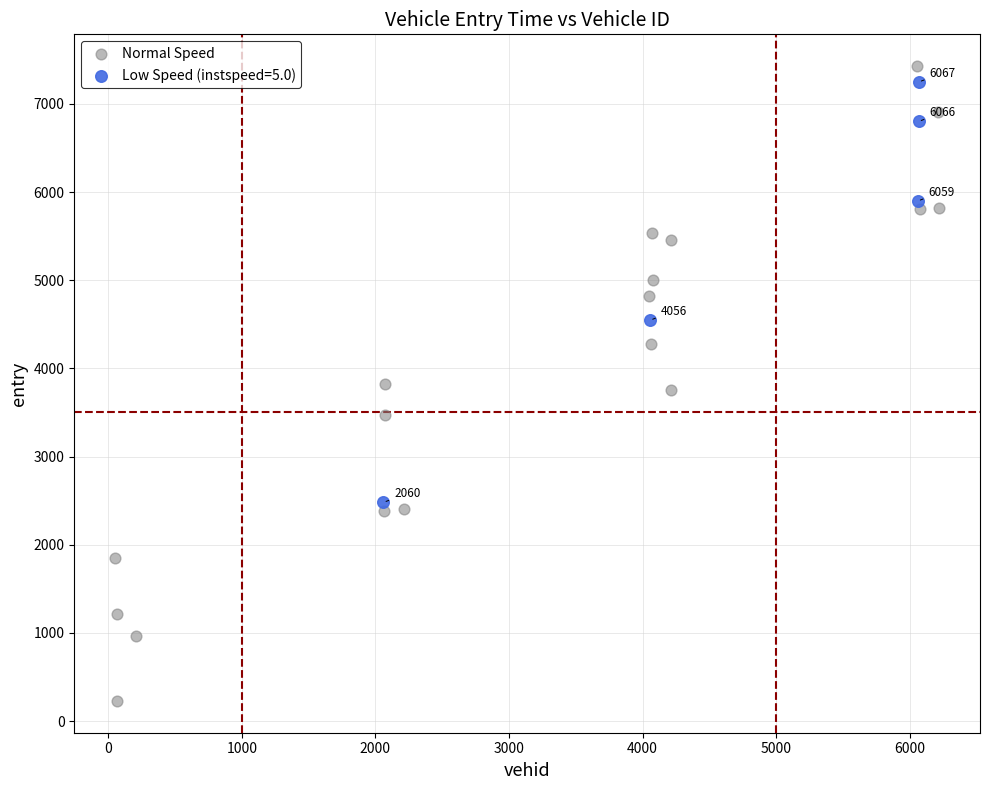

Which series reaches the minimum Y coordinate?

Normal Speed